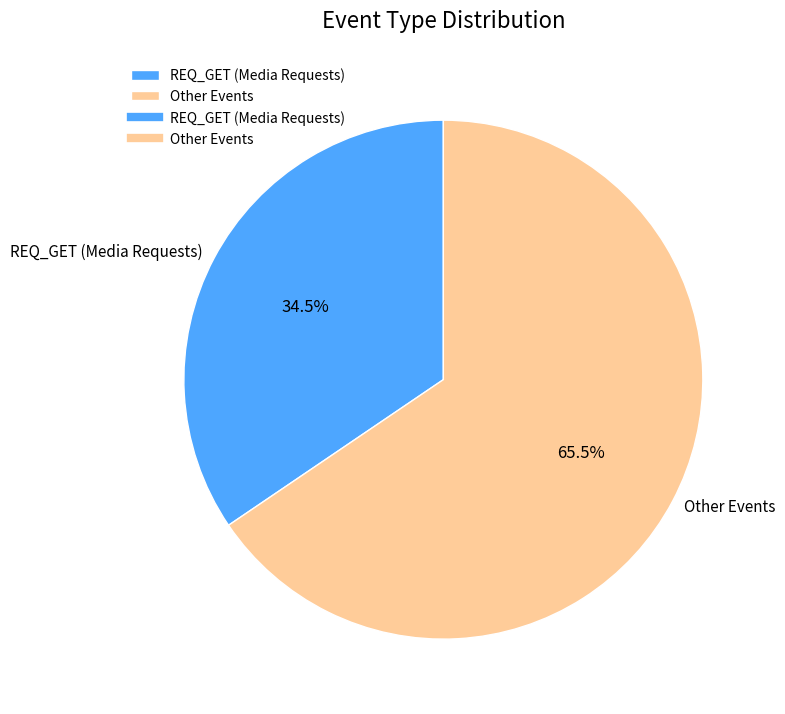

How many slices are in this pie chart?

2